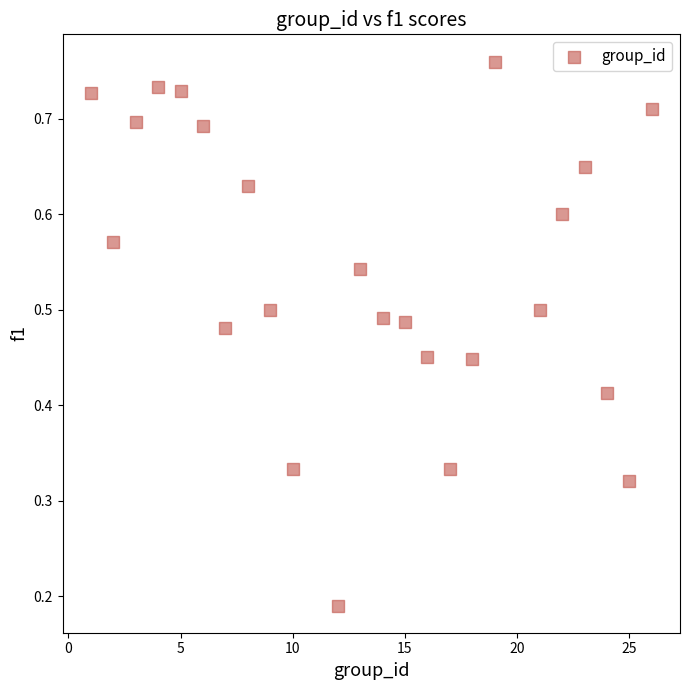

What is the range of X values (max minus min)?

25.0